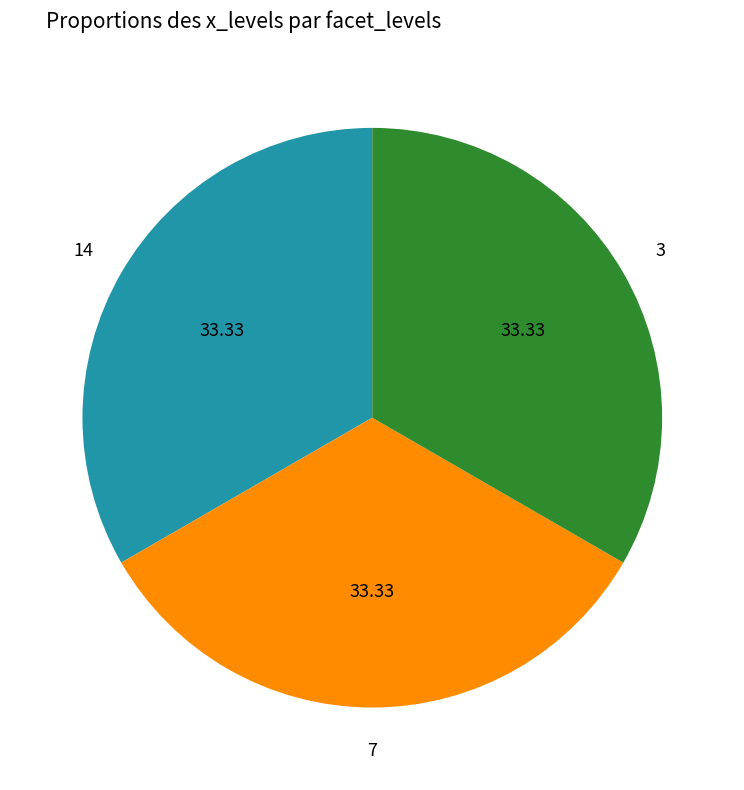

How many slices are in this pie chart?

3